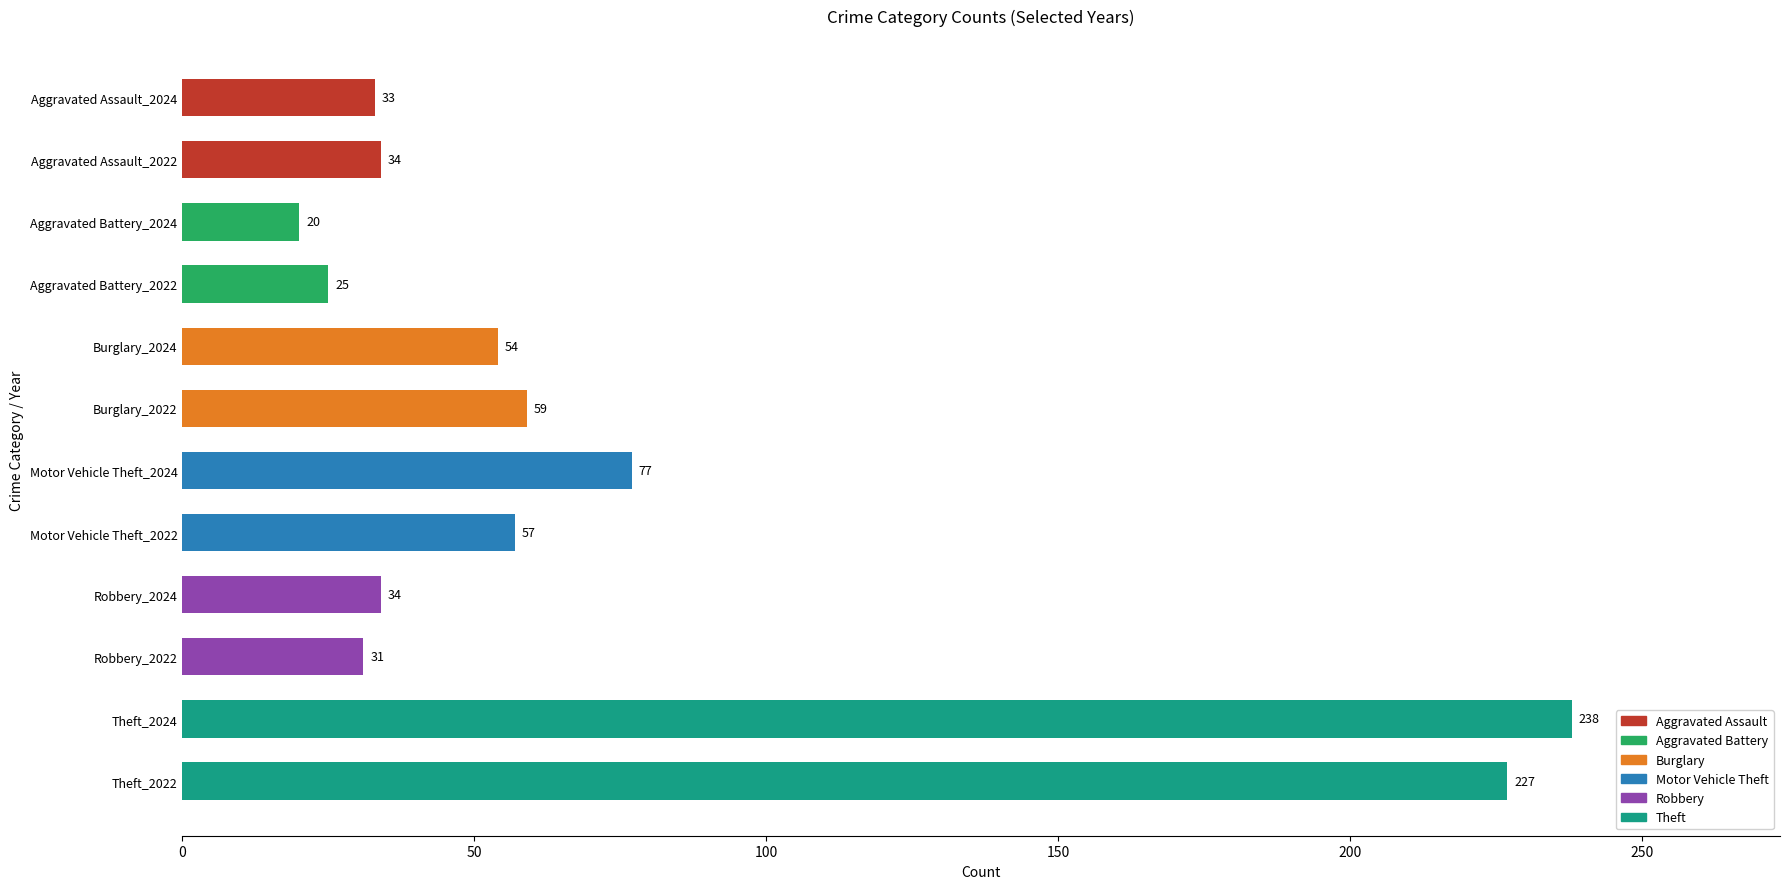

Reading top to bottom, transcribe all the data shown in this chart.

33	34	20	25	54	59	77	57	34	31	238	227